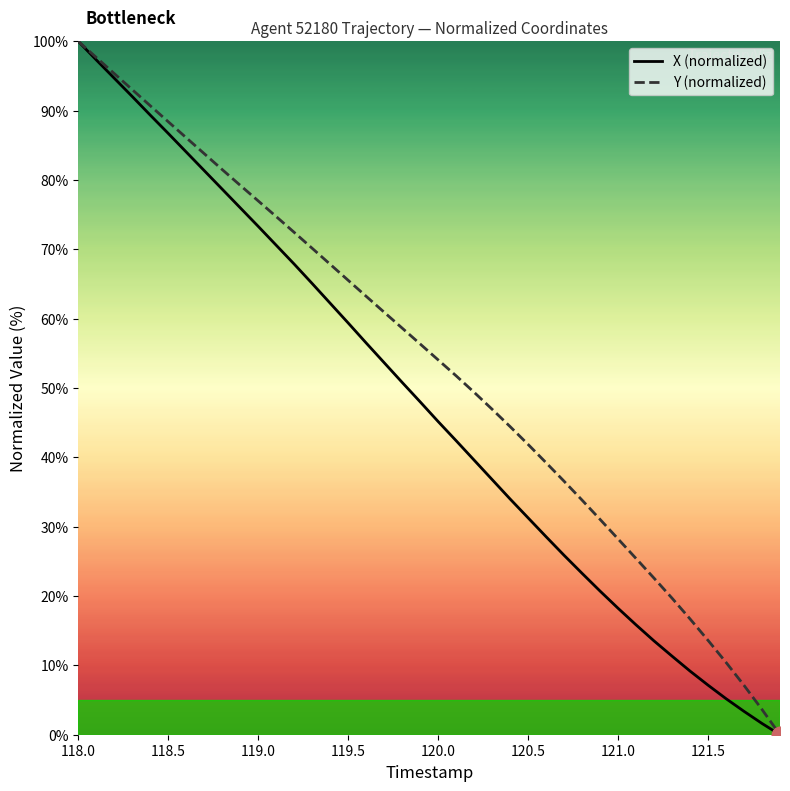

What is the highest value of the X (normalized) series?

100.0